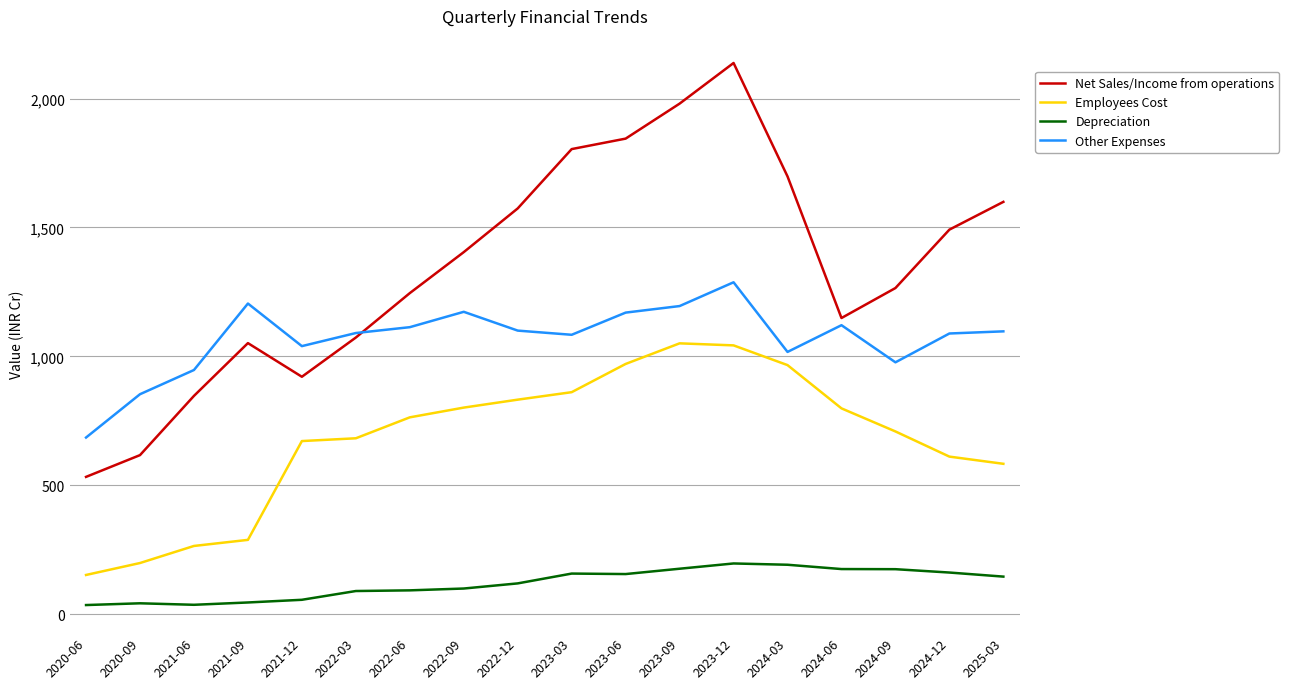

At how many categories does at least one series exceed 1369?

9